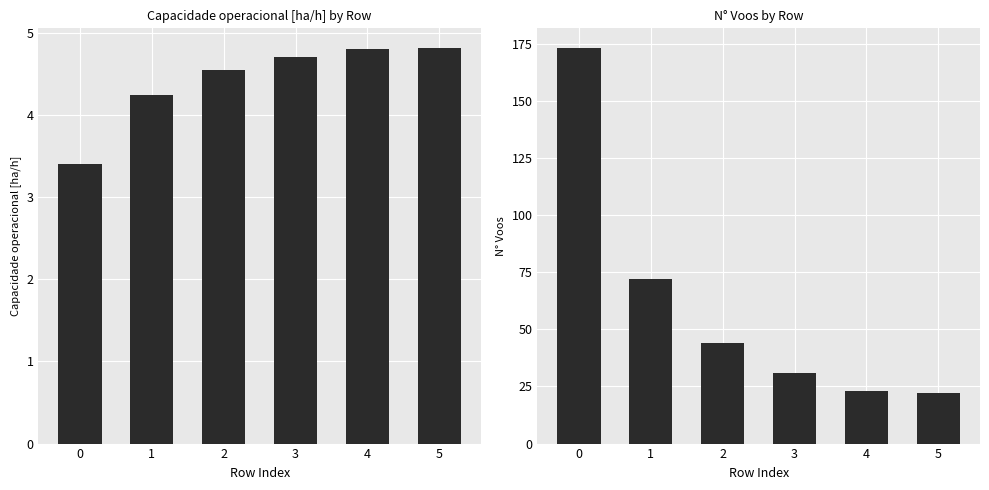

How many groups of bars are there?

6